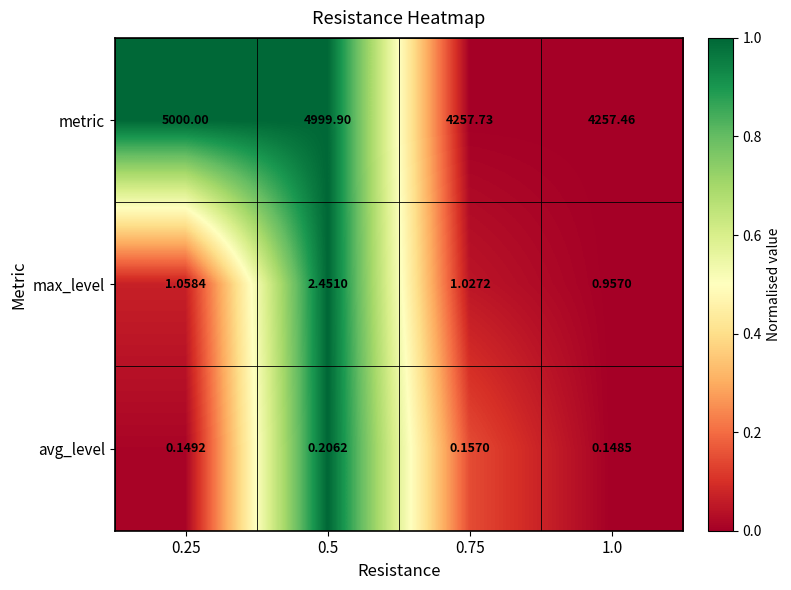

Is the value of avg_level at 0.75 greater than the value of max_level at 1.0?

No